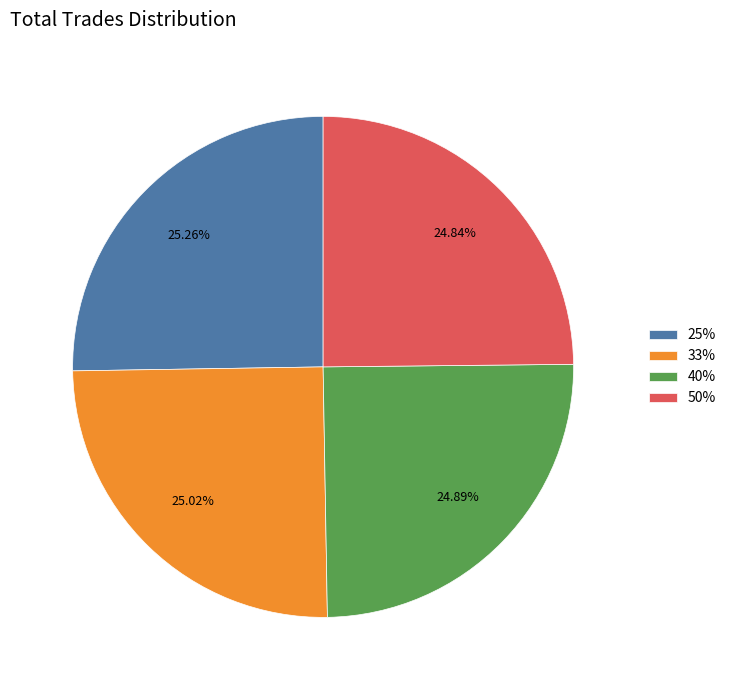

Approximately how many times larger is the value at 50% compared to 40%?

1.0